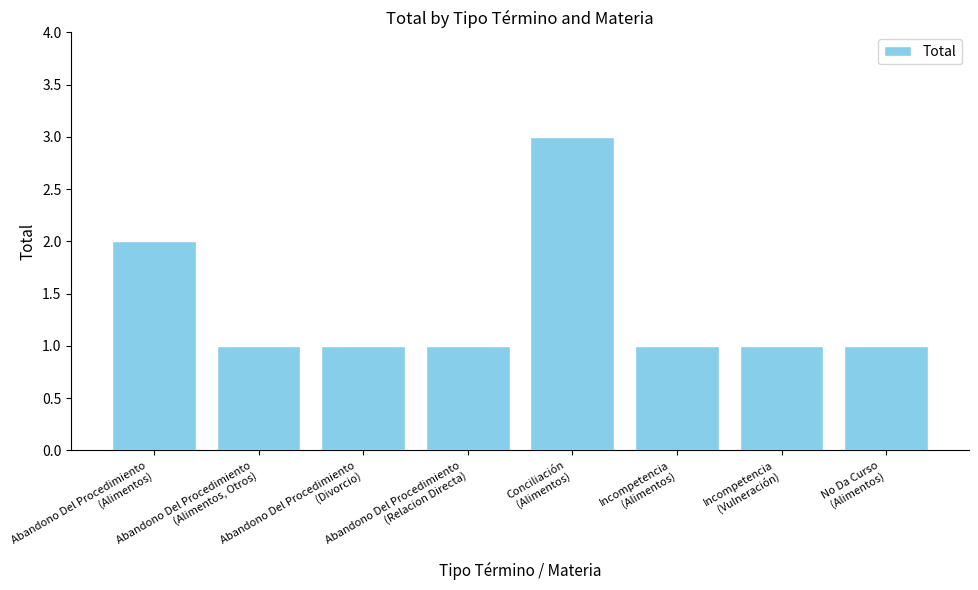

Reading left to right, list all the values displayed in this chart.

2	1	1	1	3	1	1	1